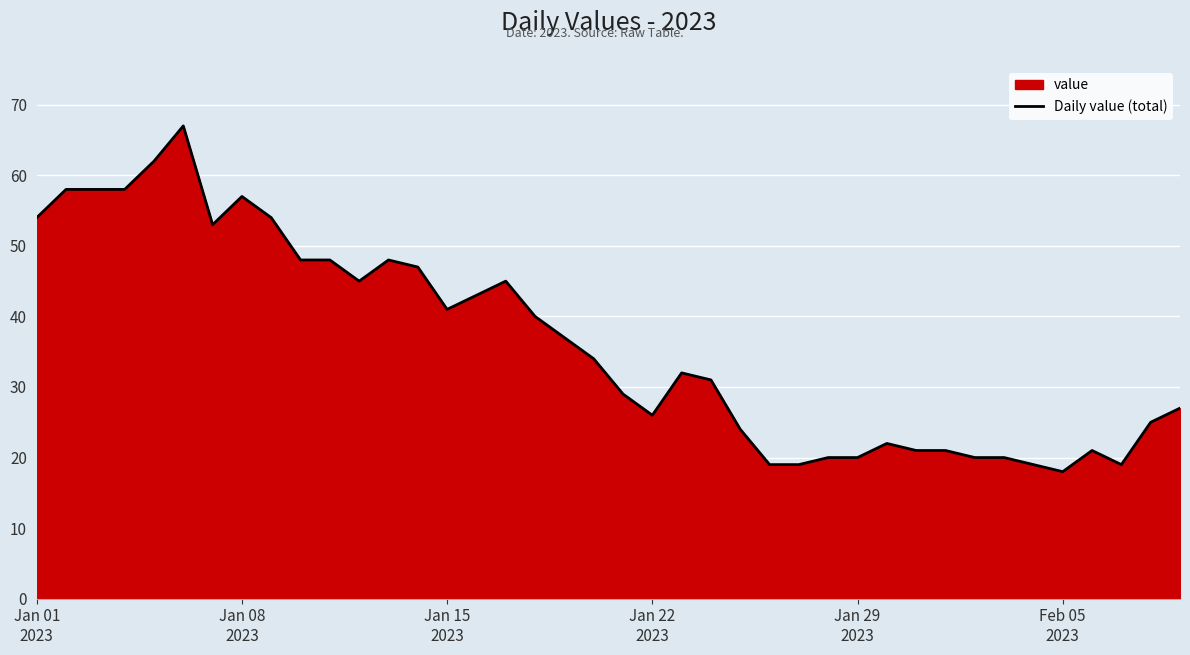

How many distinct data groups are displayed?

1